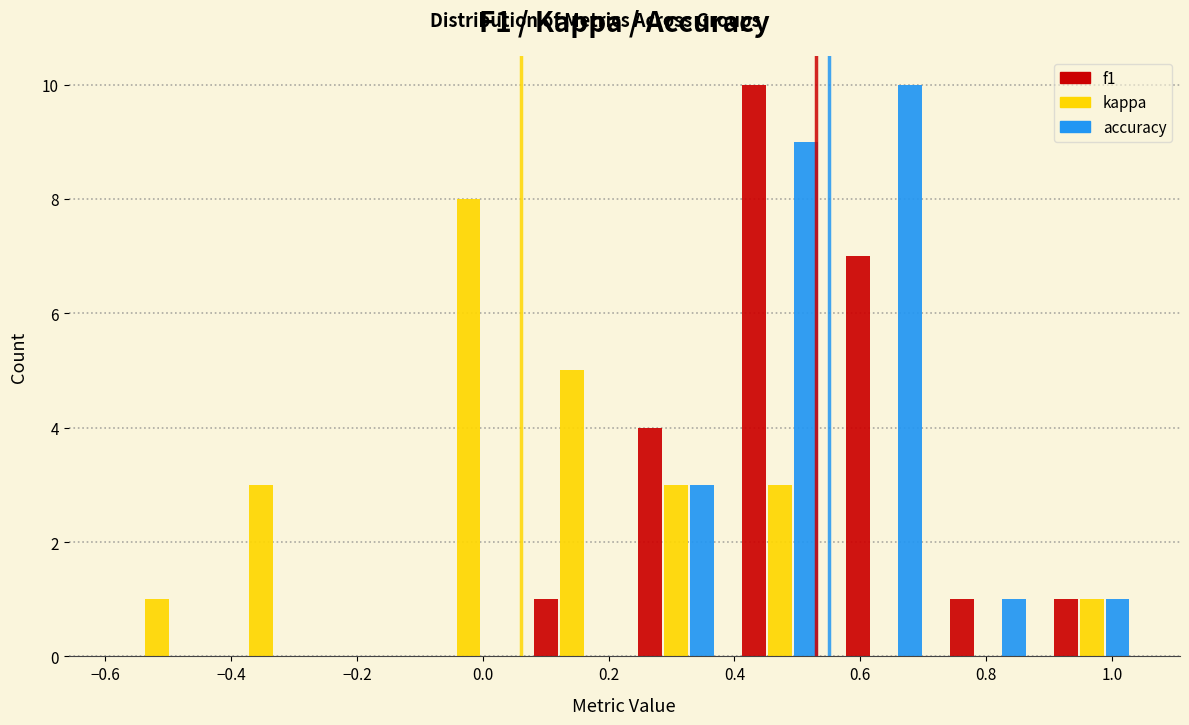

Reading left to right, transcribe this chart: for each range on the x-axis, give the height of each series' bar. Neither the bar edges nor the heights are printed on the chart, so give them approximately, as read against the axes.

-0.600 to -0.435: f1=0	kappa=1	accuracy=0
-0.435 to -0.270: f1=0	kappa=3	accuracy=0
-0.270 to -0.105: f1=0	kappa=0	accuracy=0
-0.105 to 0.060: f1=0	kappa=8	accuracy=0
0.060 to 0.225: f1=1	kappa=5	accuracy=0
0.225 to 0.390: f1=4	kappa=3	accuracy=3
0.390 to 0.555: f1=10	kappa=3	accuracy=9
0.555 to 0.720: f1=7	kappa=0	accuracy=10
0.720 to 0.885: f1=1	kappa=0	accuracy=1
0.885 to 1.050: f1=1	kappa=1	accuracy=1